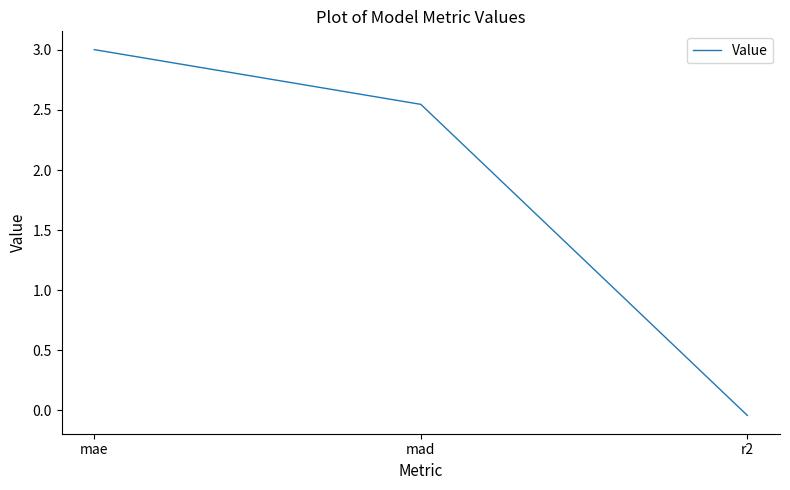

Is it true that the value at mae is 3.0?

True